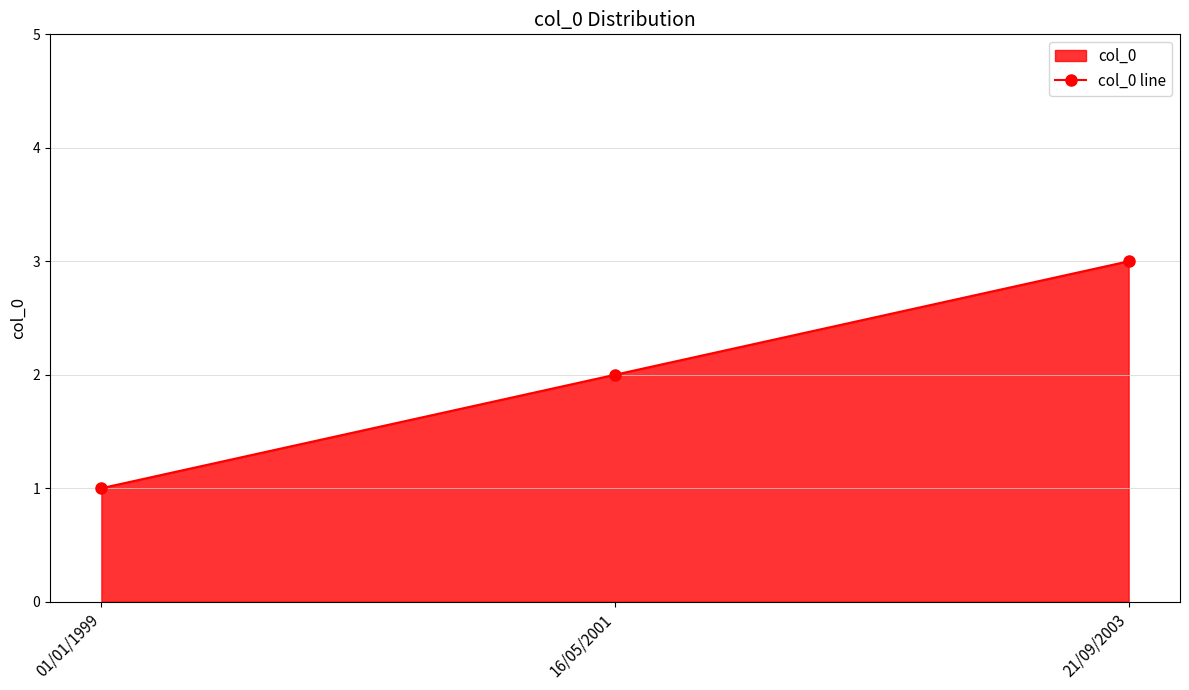

Reading right to left, transcribe all the data shown in this chart.

3	2	1